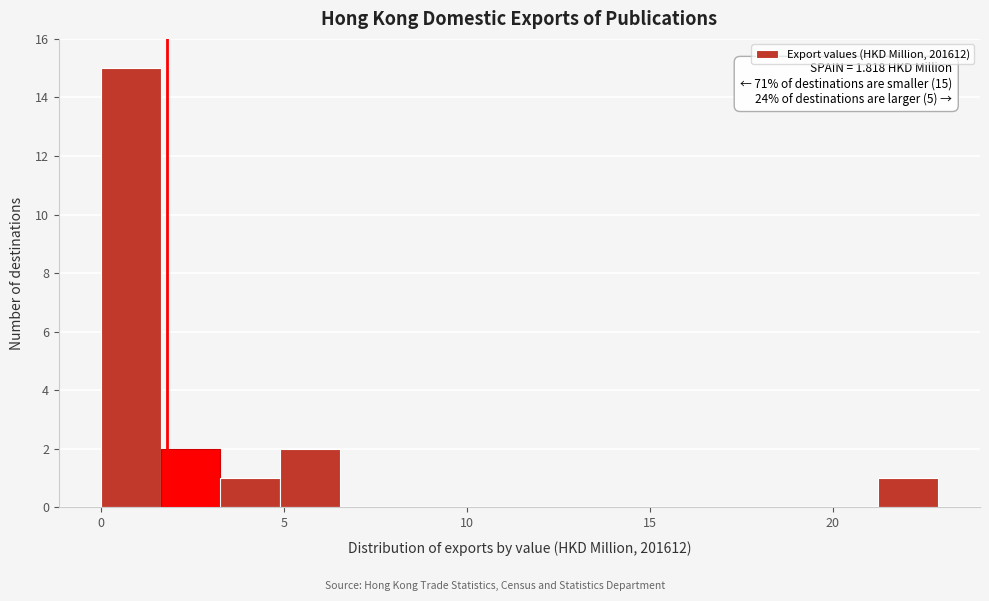

Read against the x-axis, roughly where is the centre of the tallest bar?

1.0